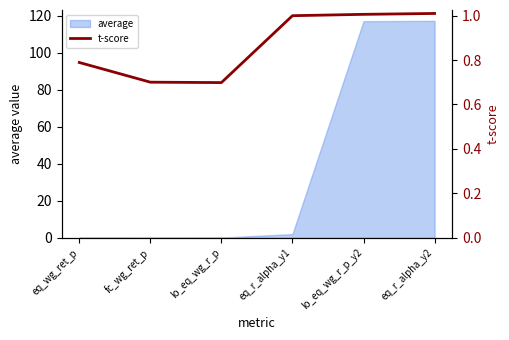

What is the label of the 3rd point from the right?

eq_r_alpha_y1